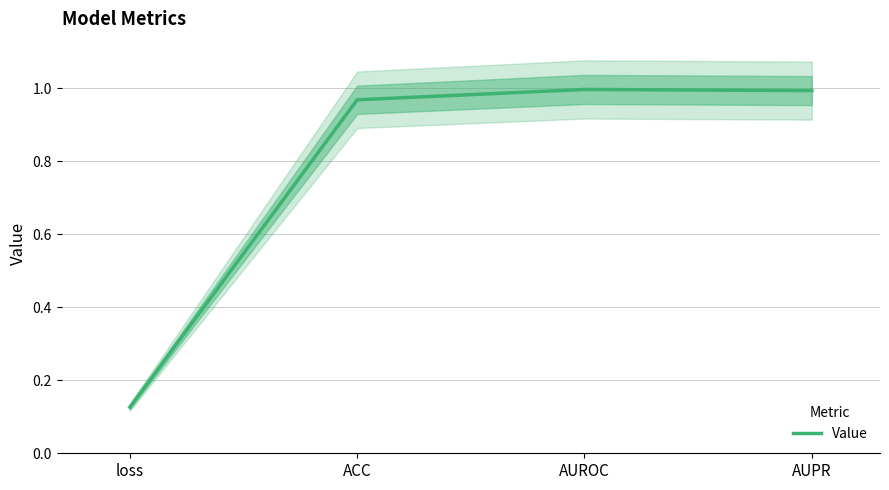

Reading left to right, transcribe all the data shown in this chart.

loss=0.1	ACC=1.0	AUROC=1.0	AUPR=1.0